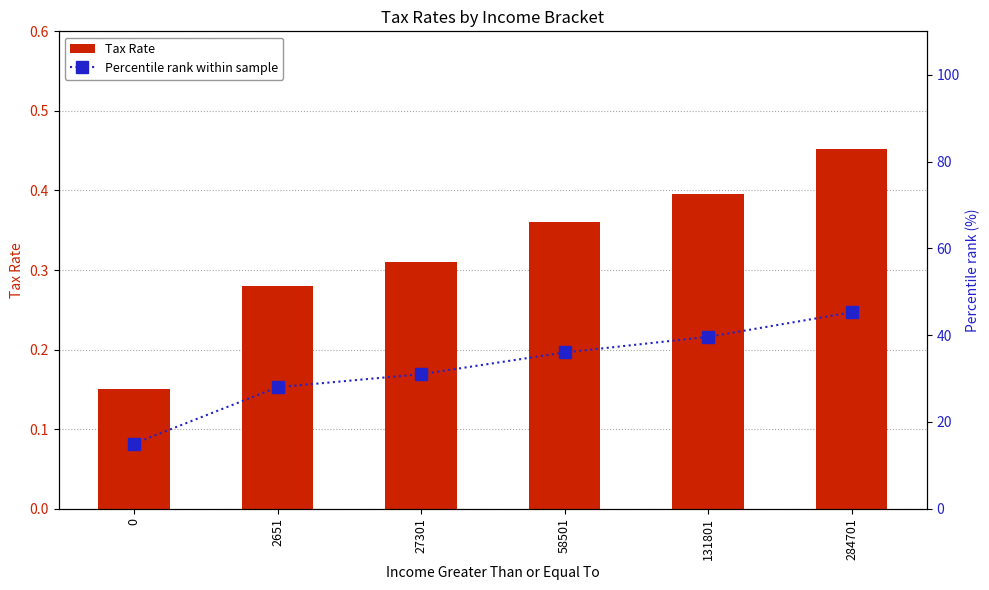

What is the smallest value displayed?

0.1